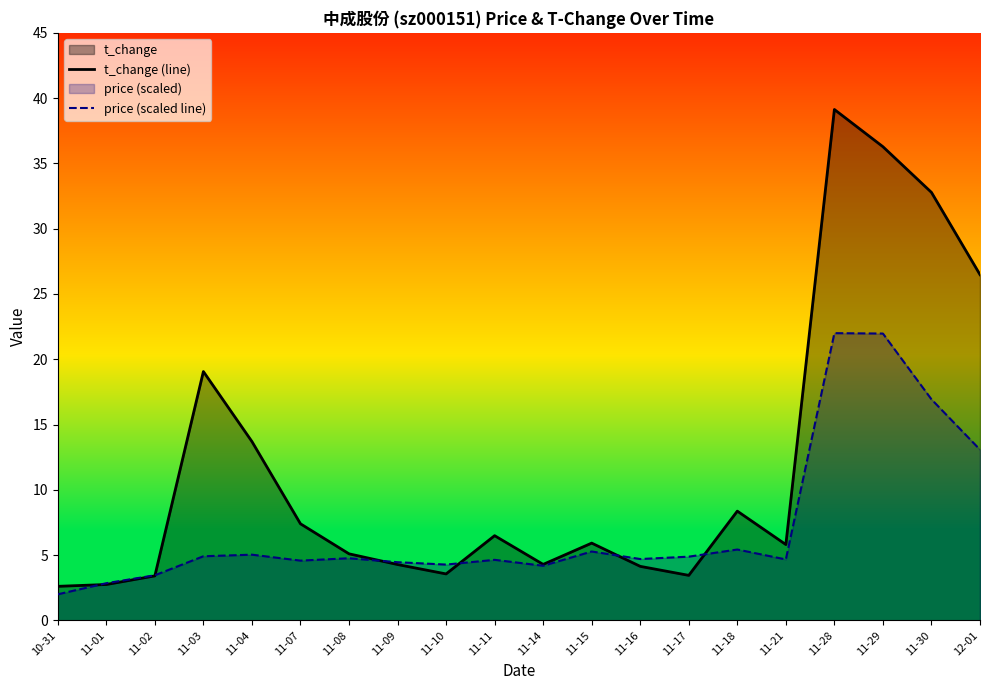

What is the total value across all series at 11-04?

18.7